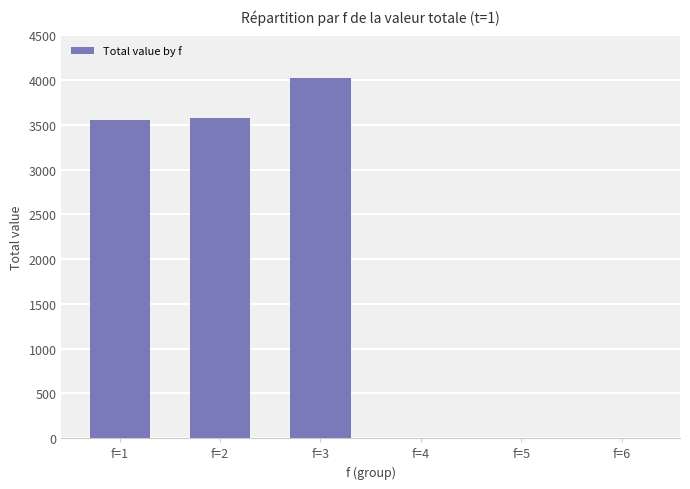

What is the sum of the values at f=3 and f=6?

4028.6